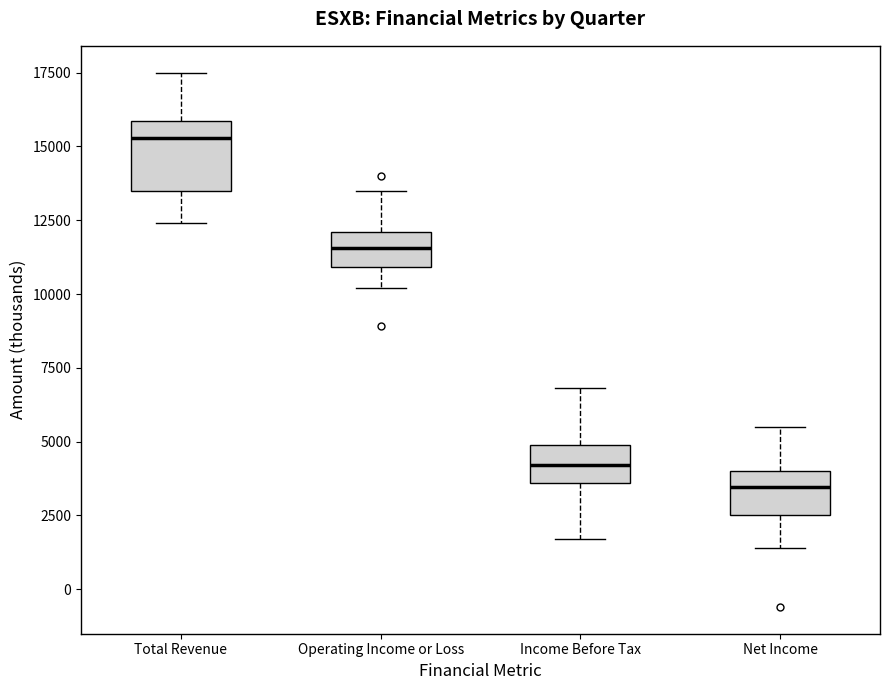

Comparing the boxes themselves (not the whiskers), which one is the tallest?

Total Revenue